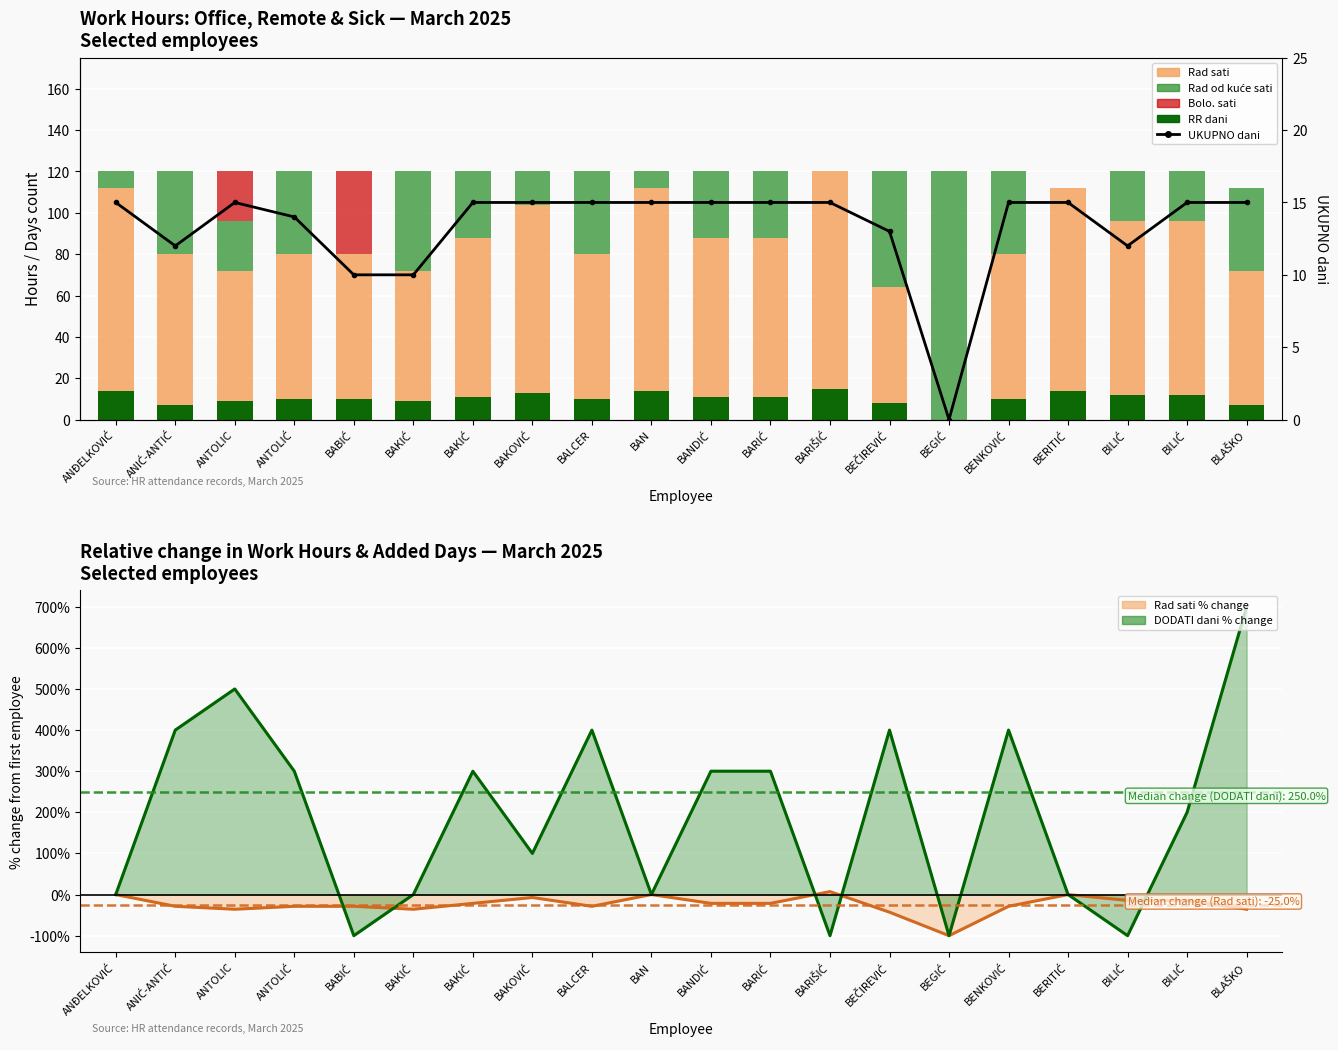

Which has a higher value, BENKOVIĆ or BANDIĆ?

BANDIĆ